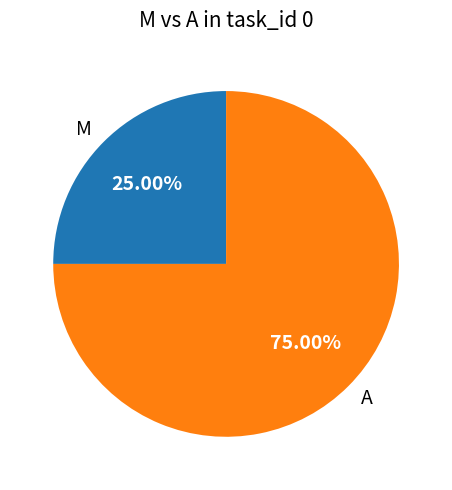

Combined, do M and A account for over 50%?

Yes